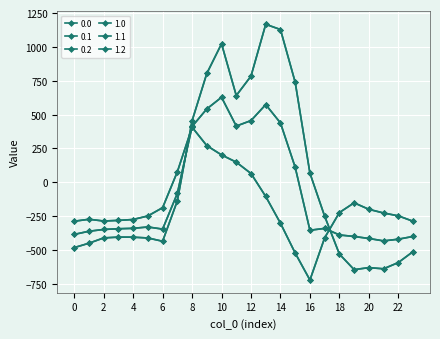

Does the chart have visible grid lines?

Yes